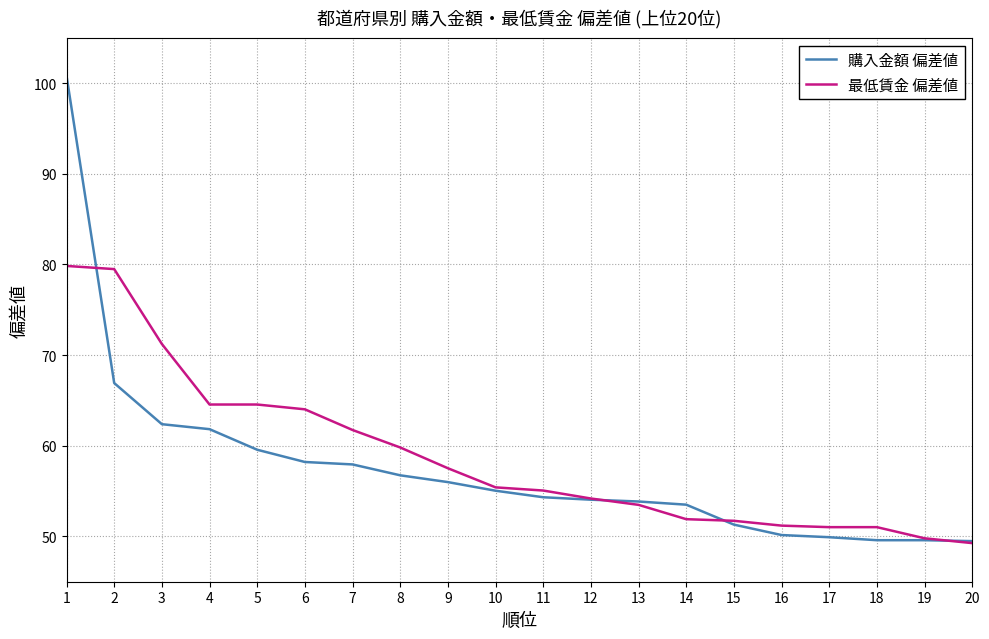

What is the difference between the maximum and second lowest values in the 購入金額 偏差値 series?

51.2